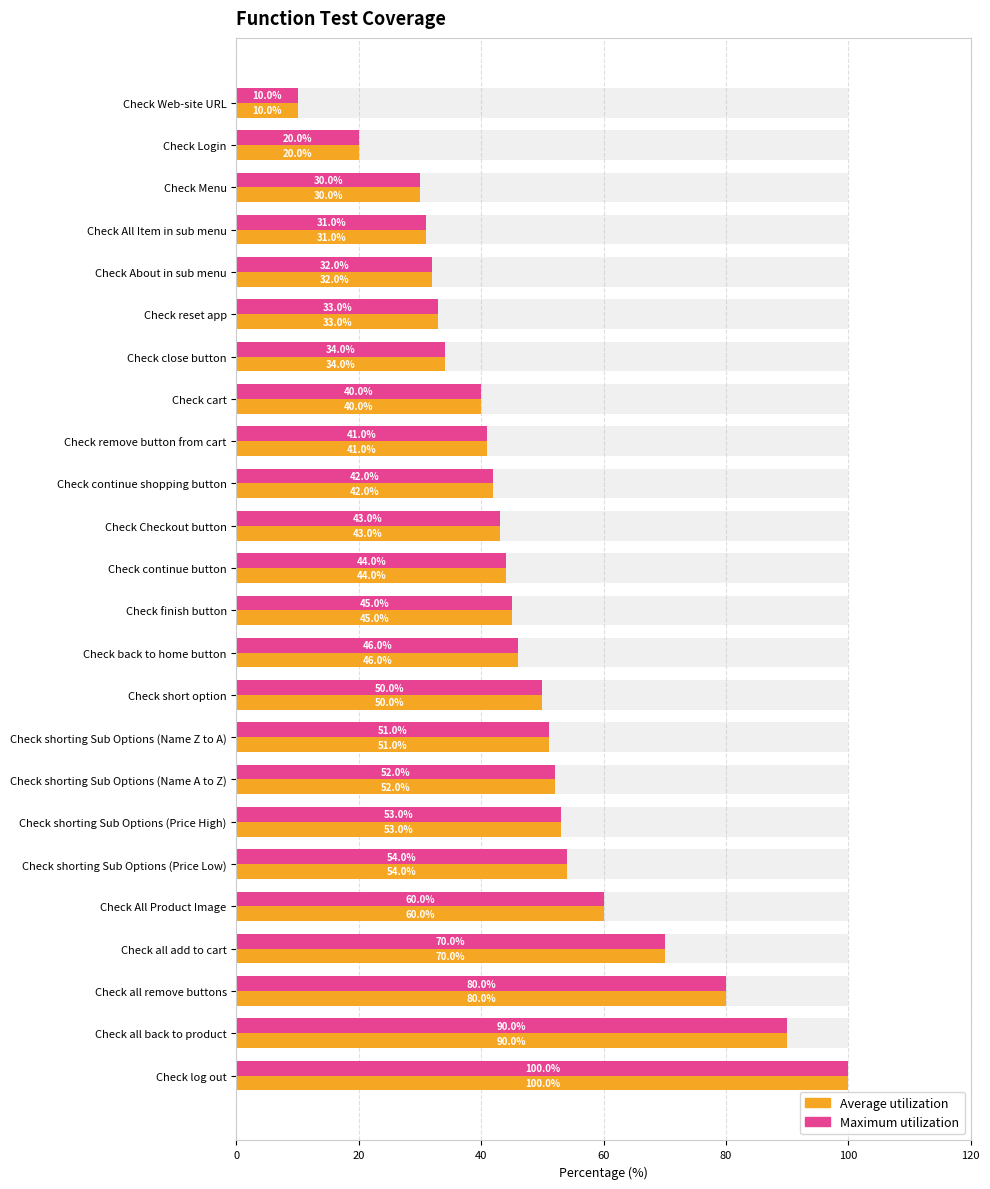

What is the total value across all series at Check continue shopping button?

84.0